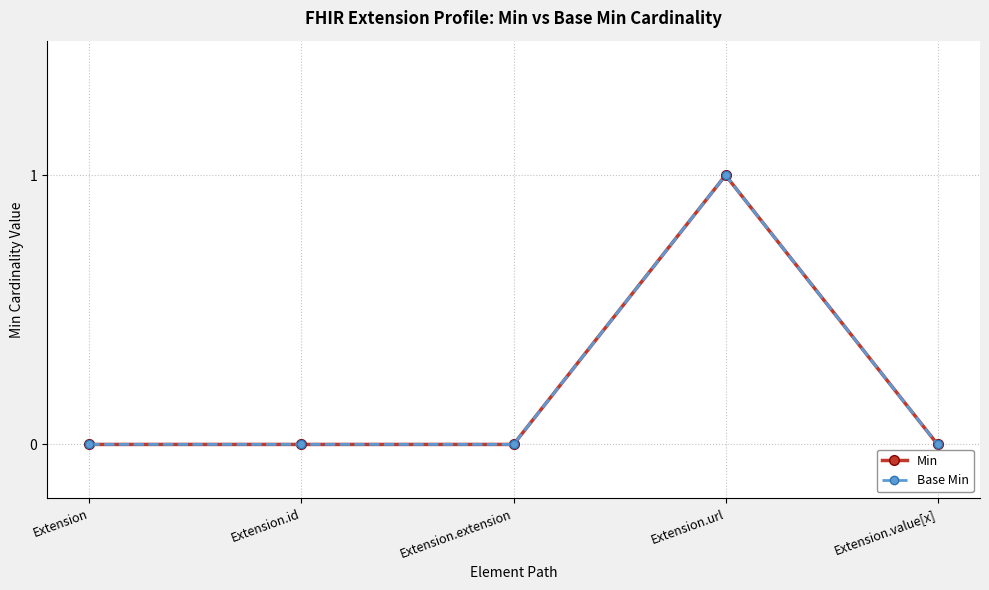

The Base Min series shows 1 at Extension.url. True or false?

True